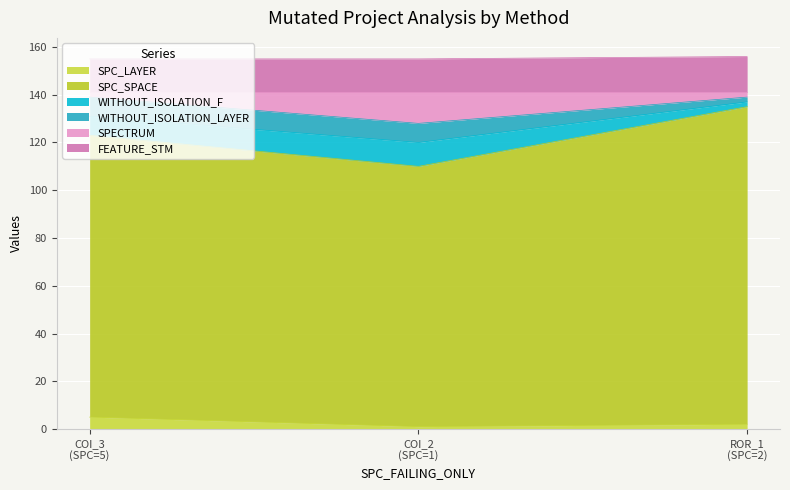

What are all the series names shown in the legend?

SPC_LAYER, SPC_SPACE, WITHOUT_ISOLATION_F, WITHOUT_ISOLATION_LAYER, SPECTRUM, FEATURE_STM